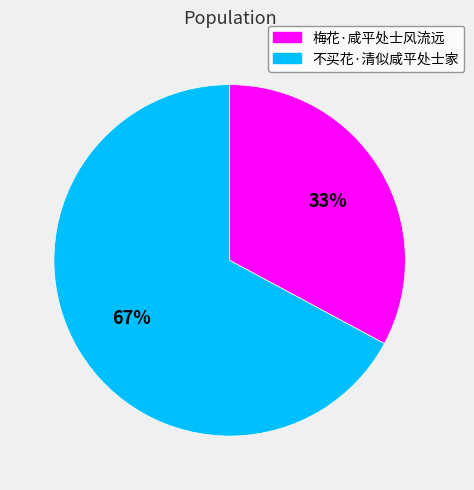

What is the largest slice in the pie chart?

不买花·清似咸平处士家